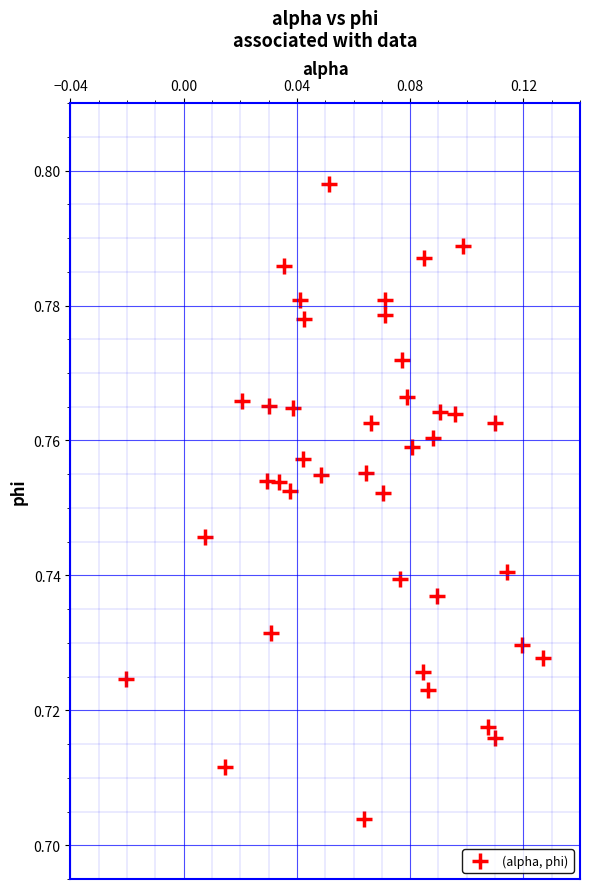

How many data points are displayed?

40